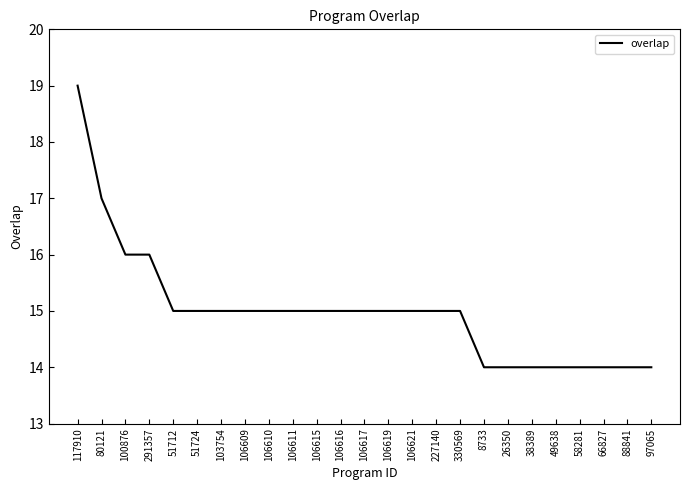

The value at 26350 is 6. True or false?

False